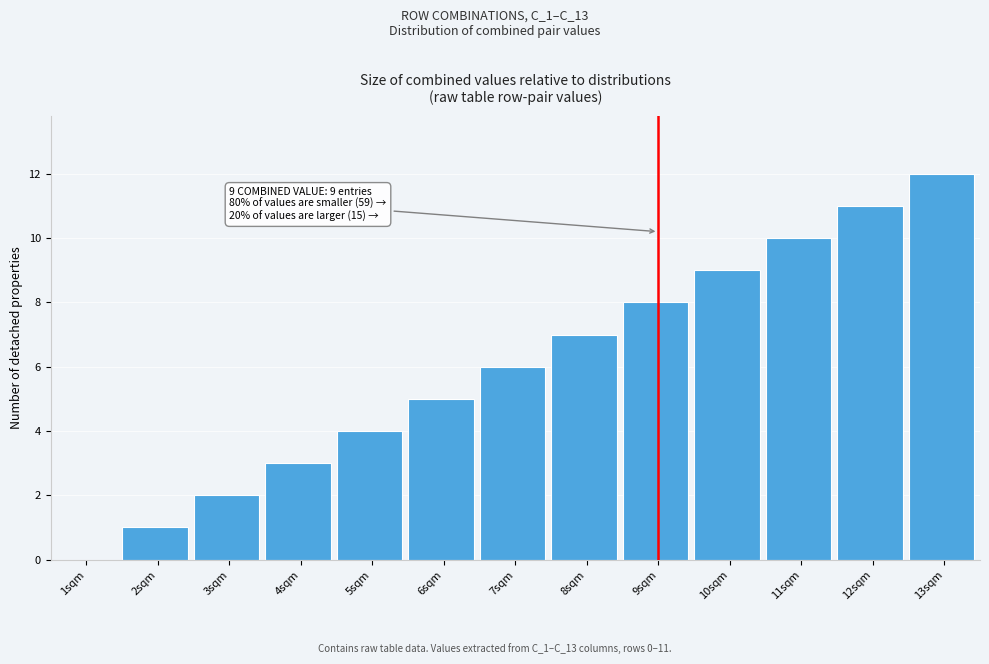

Is it true that the value at 7sqm is 6?

True